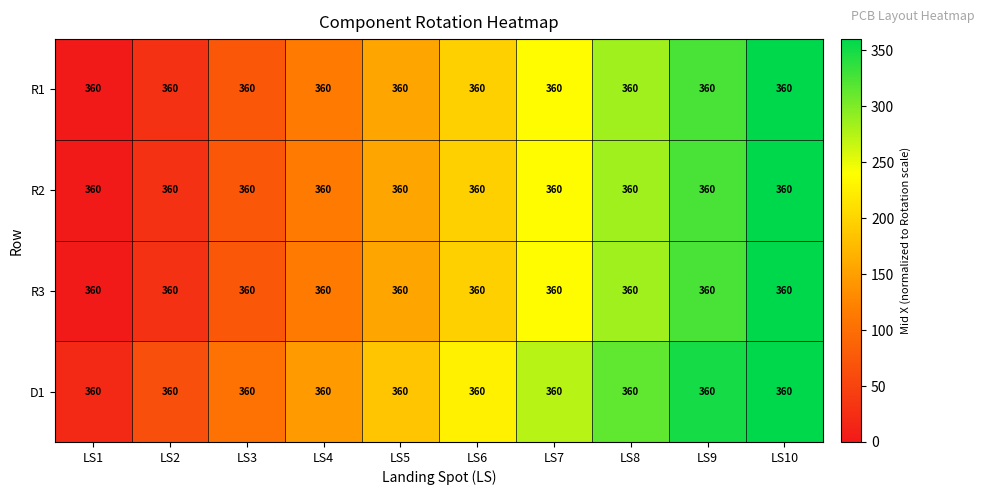

Which category has the highest value in the R2 series?

LS10